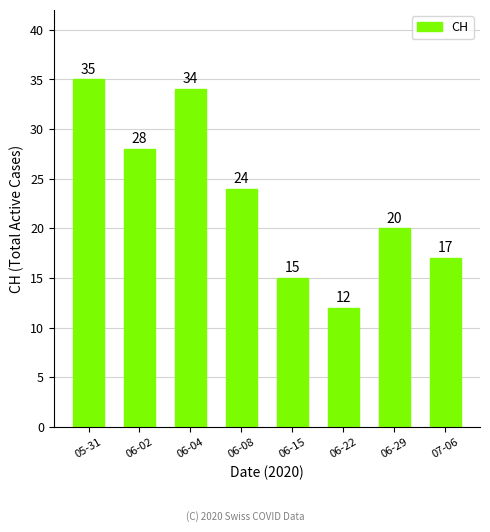

Which label corresponds to the smallest value in the chart?

06-22